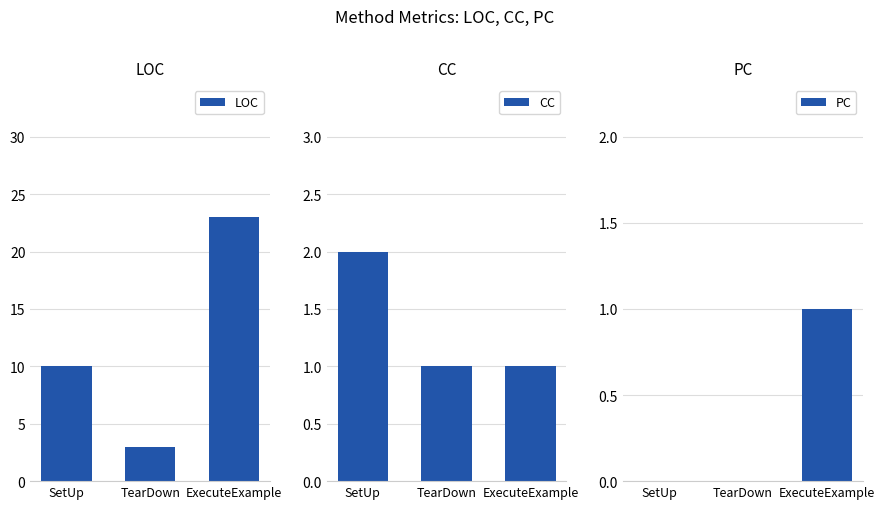

Which category has the lowest value in the LOC series?

TearDown